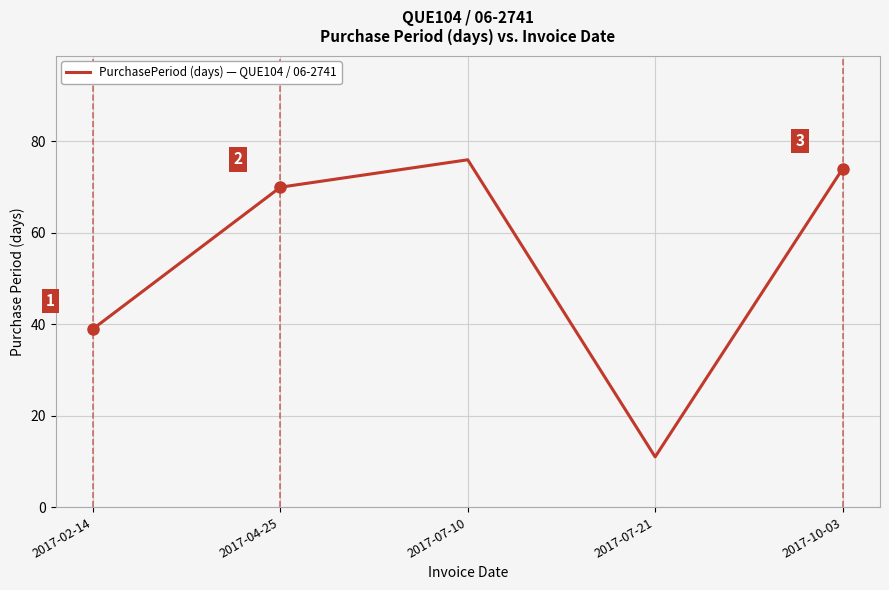

True or false: the data shows 16 at 2017-07-21.

False